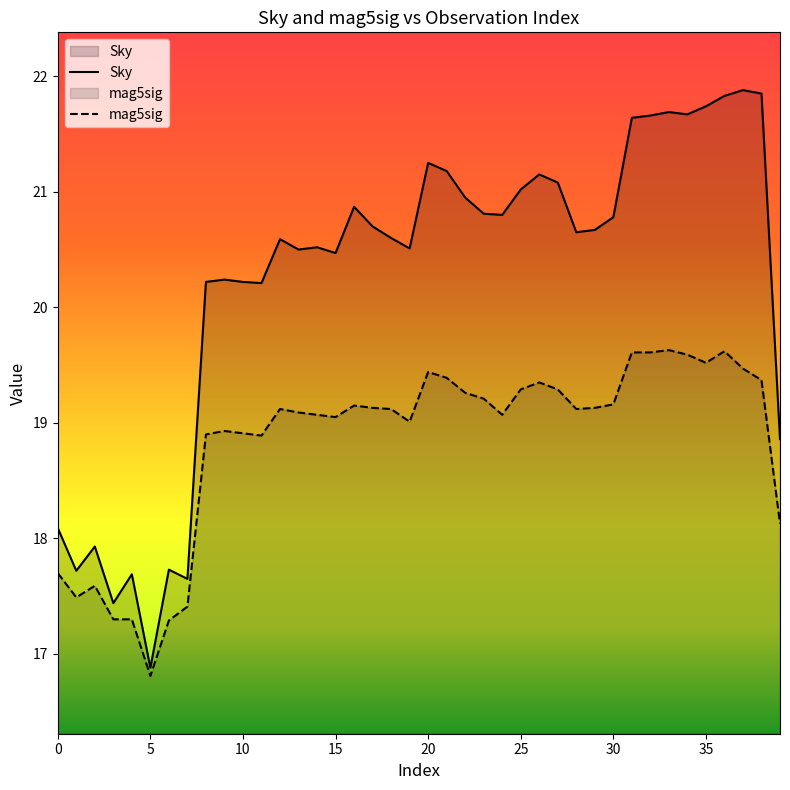

List the series in order of their peak value, lowest first.

mag5sig, Sky